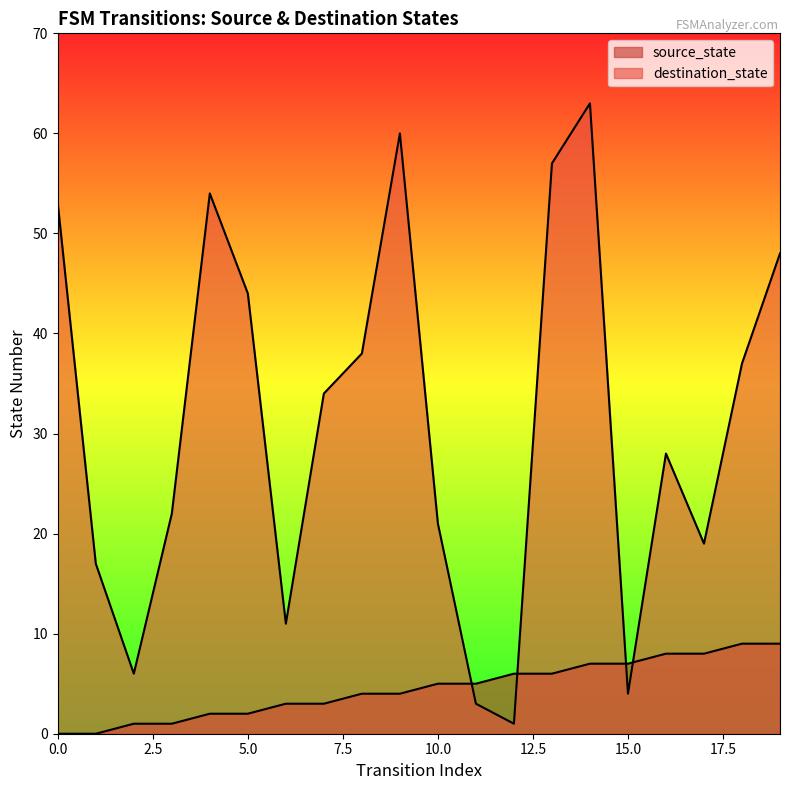

What is the value of the destination_state point at the 7th from the left?

11